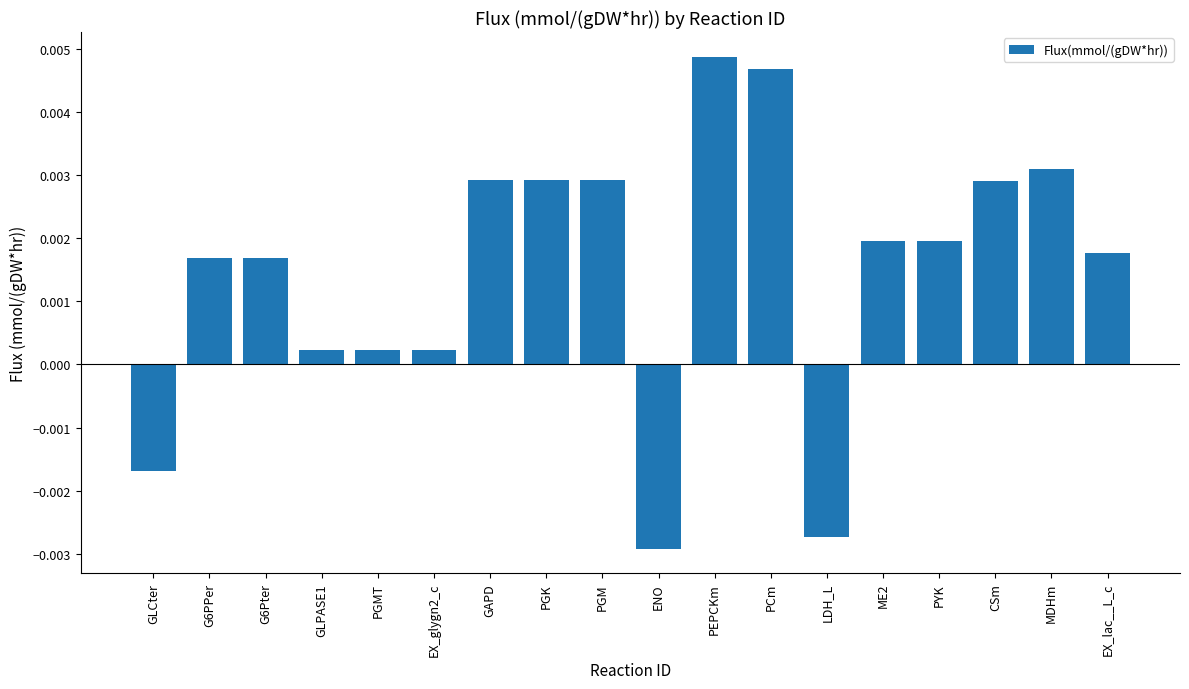

What position from the left is ME2?

14